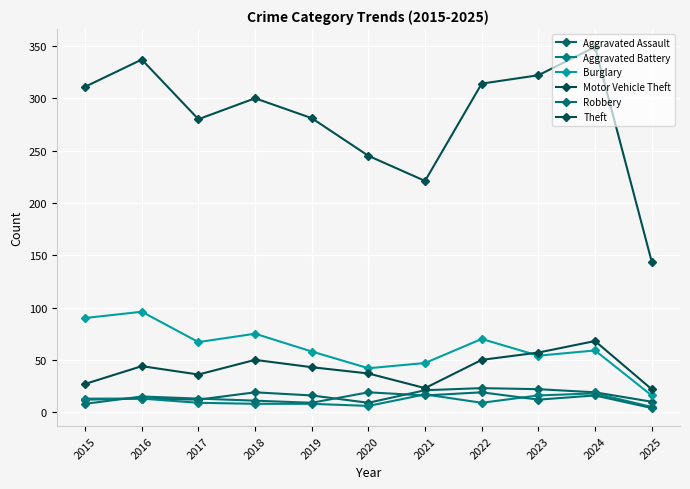

Rank the categories by Motor Vehicle Theft value from lowest to highest.

2025, 2021, 2015, 2017, 2020, 2019, 2016, 2018, 2022, 2023, 2024